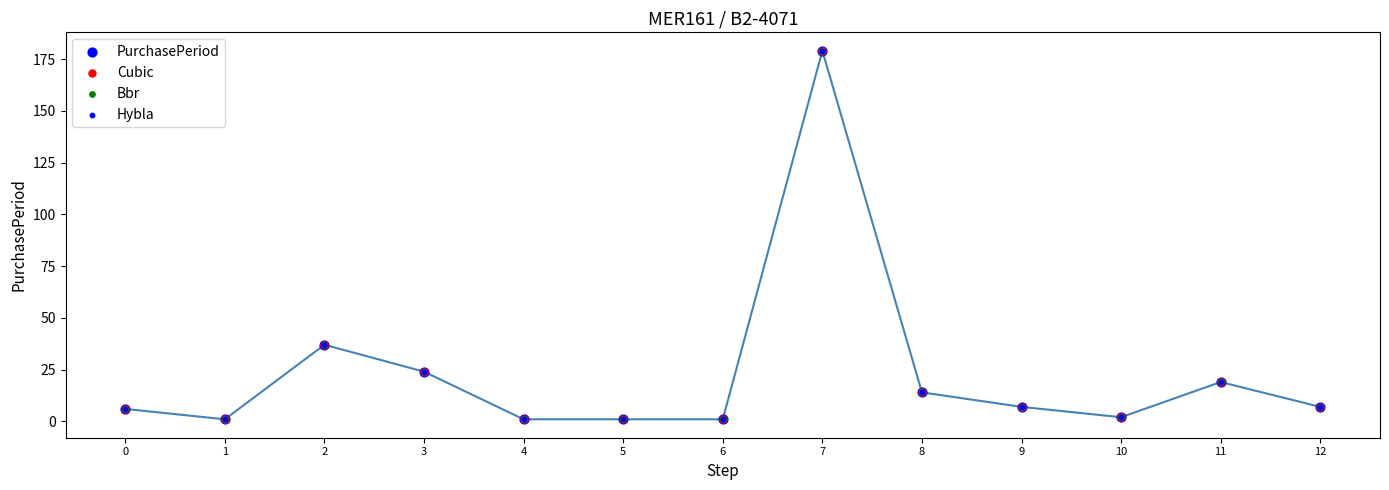

Which series contains the highest Y value?

PurchasePeriod